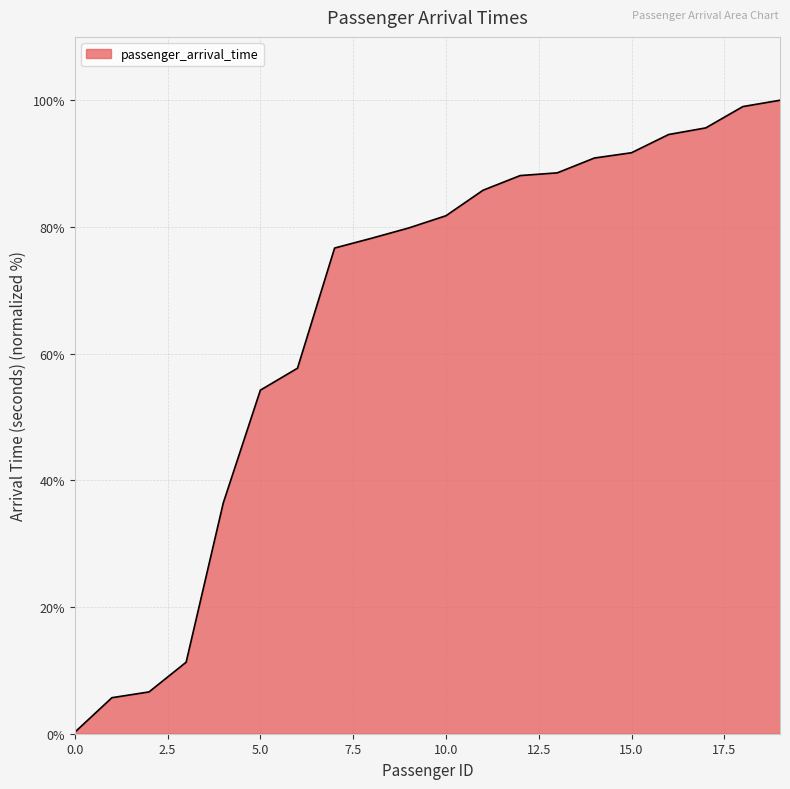

What is the greatest value displayed?

100.0